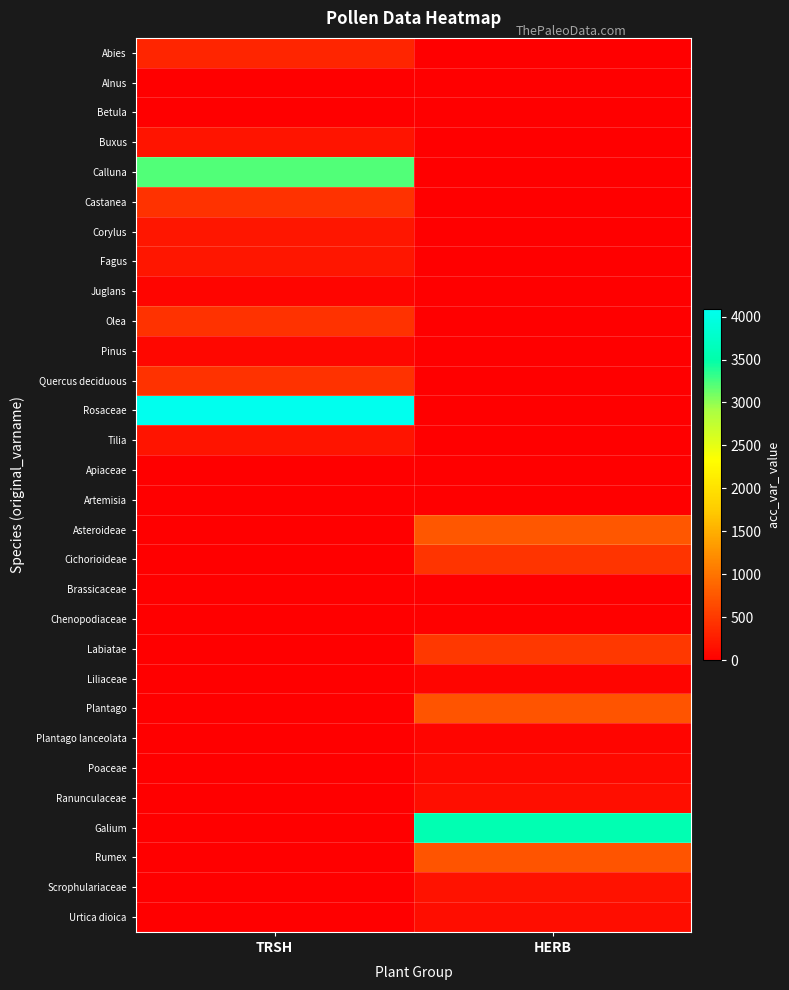

How many data points does each series have?

2